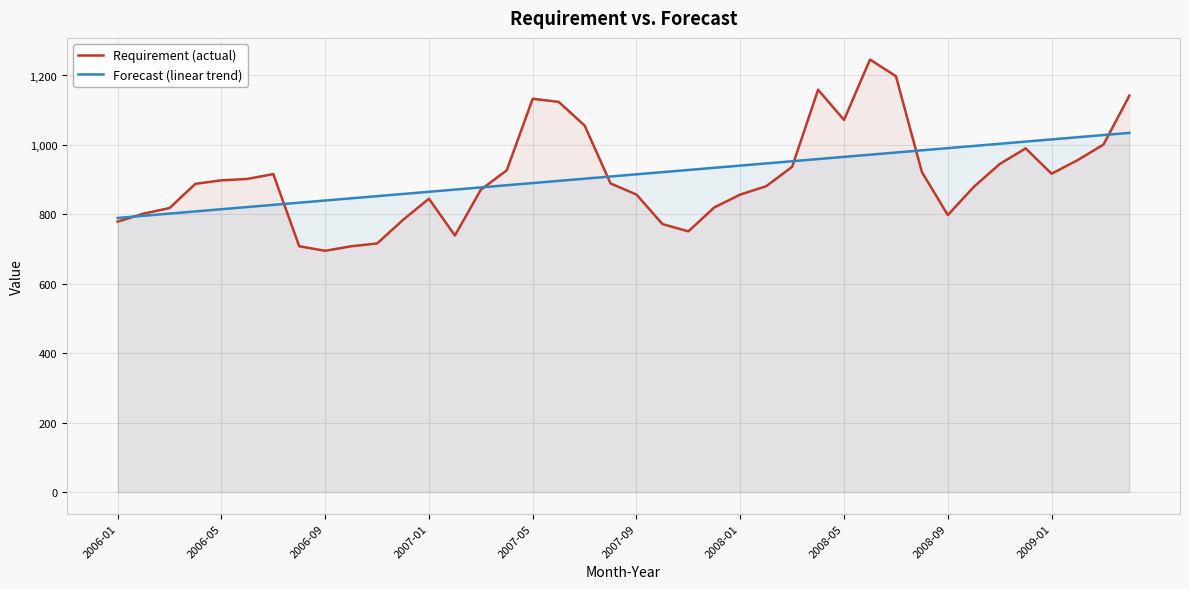

What is the lowest value of the Requirement (actual) series?

695.0